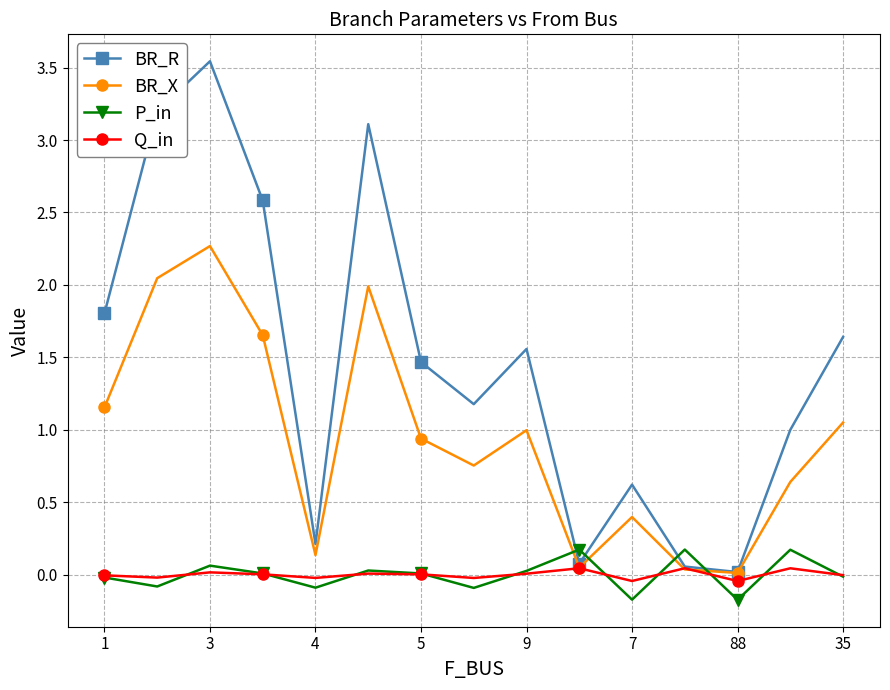

Which series has the largest range (max minus min)?

BR_R